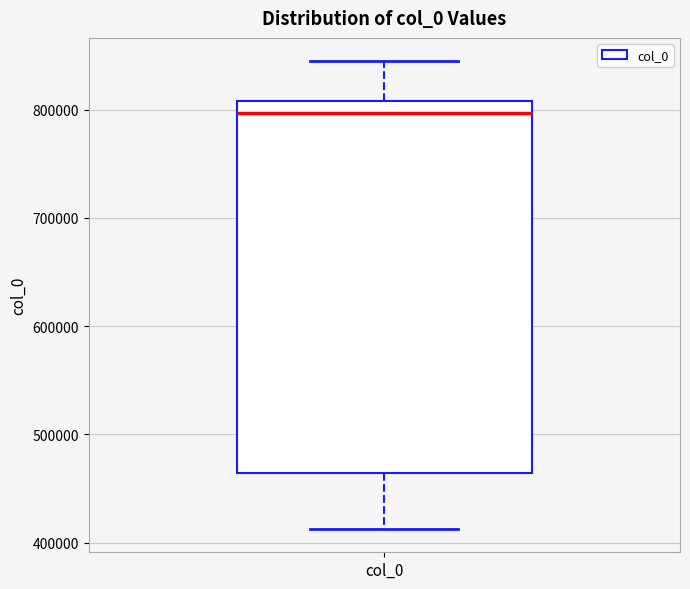

Where does the median line of the box for col_0 sit on the y-axis? The values are not printed on the chart, so give them approximately, as read against the axis.

800000